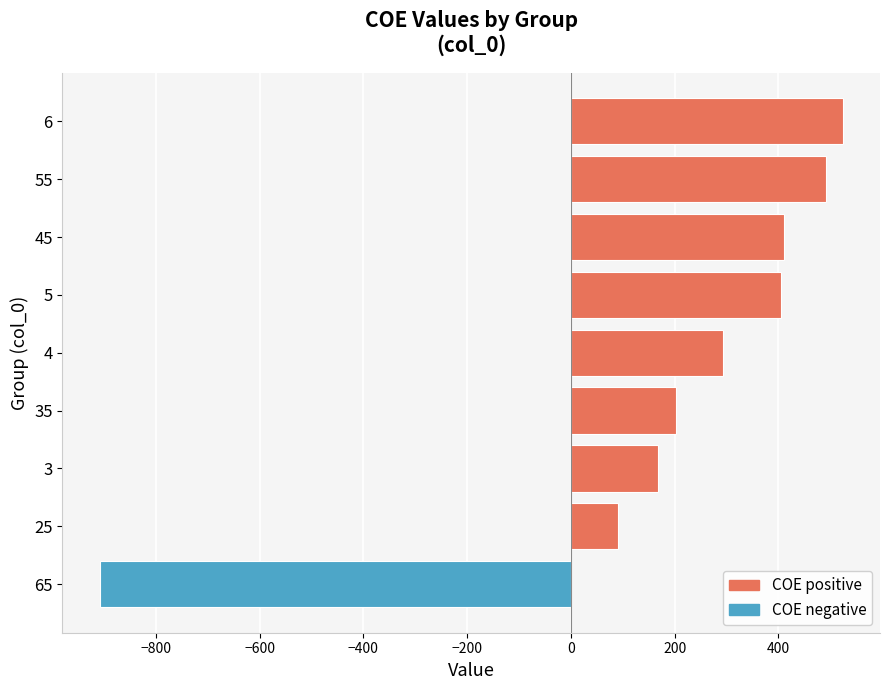

What is the sum of all values?

1676.5